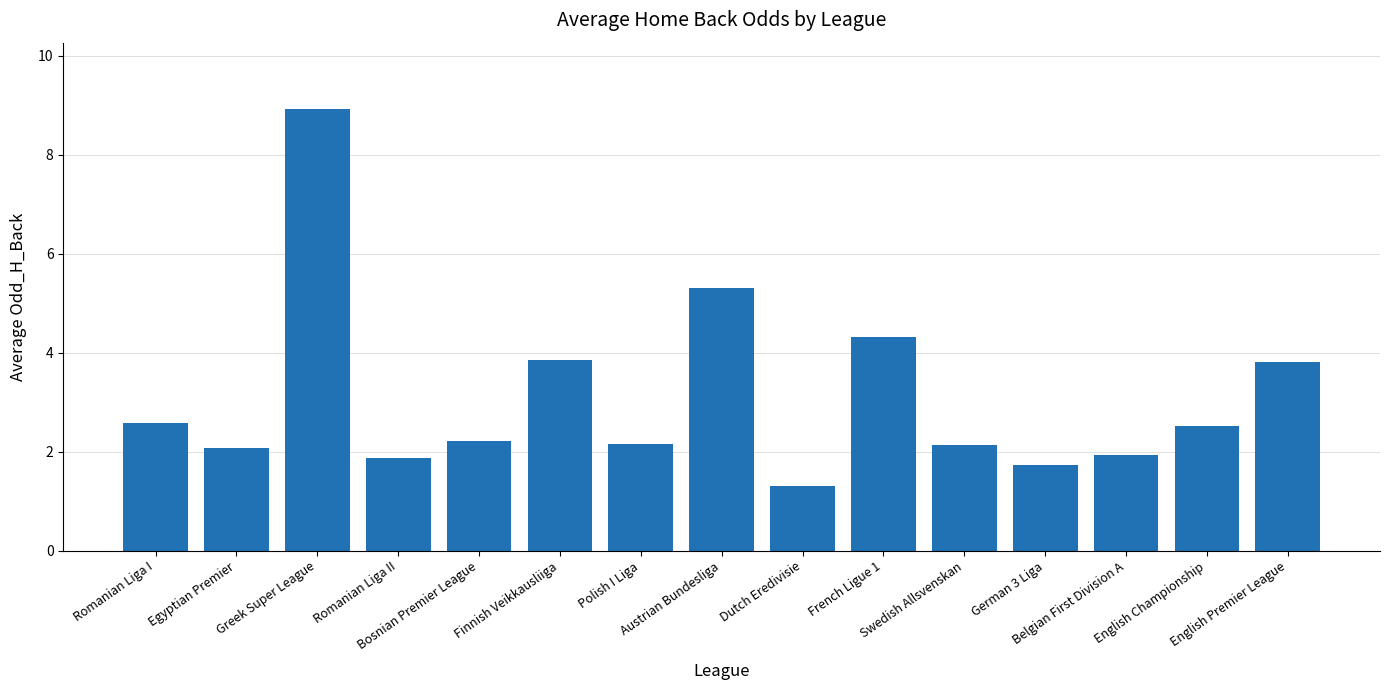

Approximately how many times larger is the value at Greek Super League compared to Egyptian Premier?

4.3